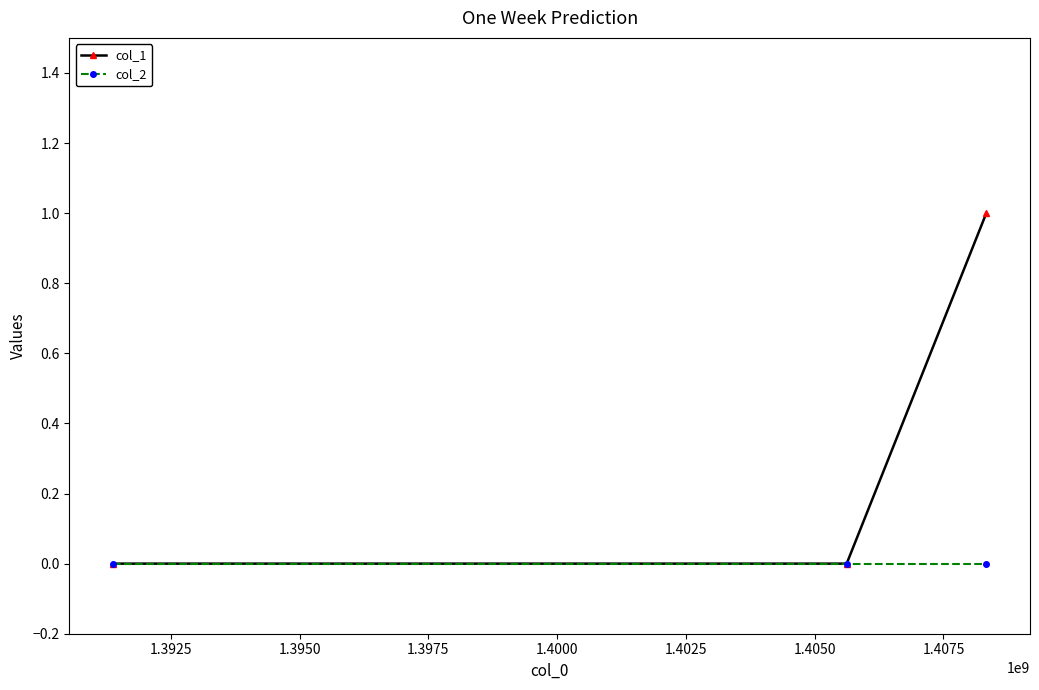

List the series in order of their peak value, lowest first.

col_2, col_1